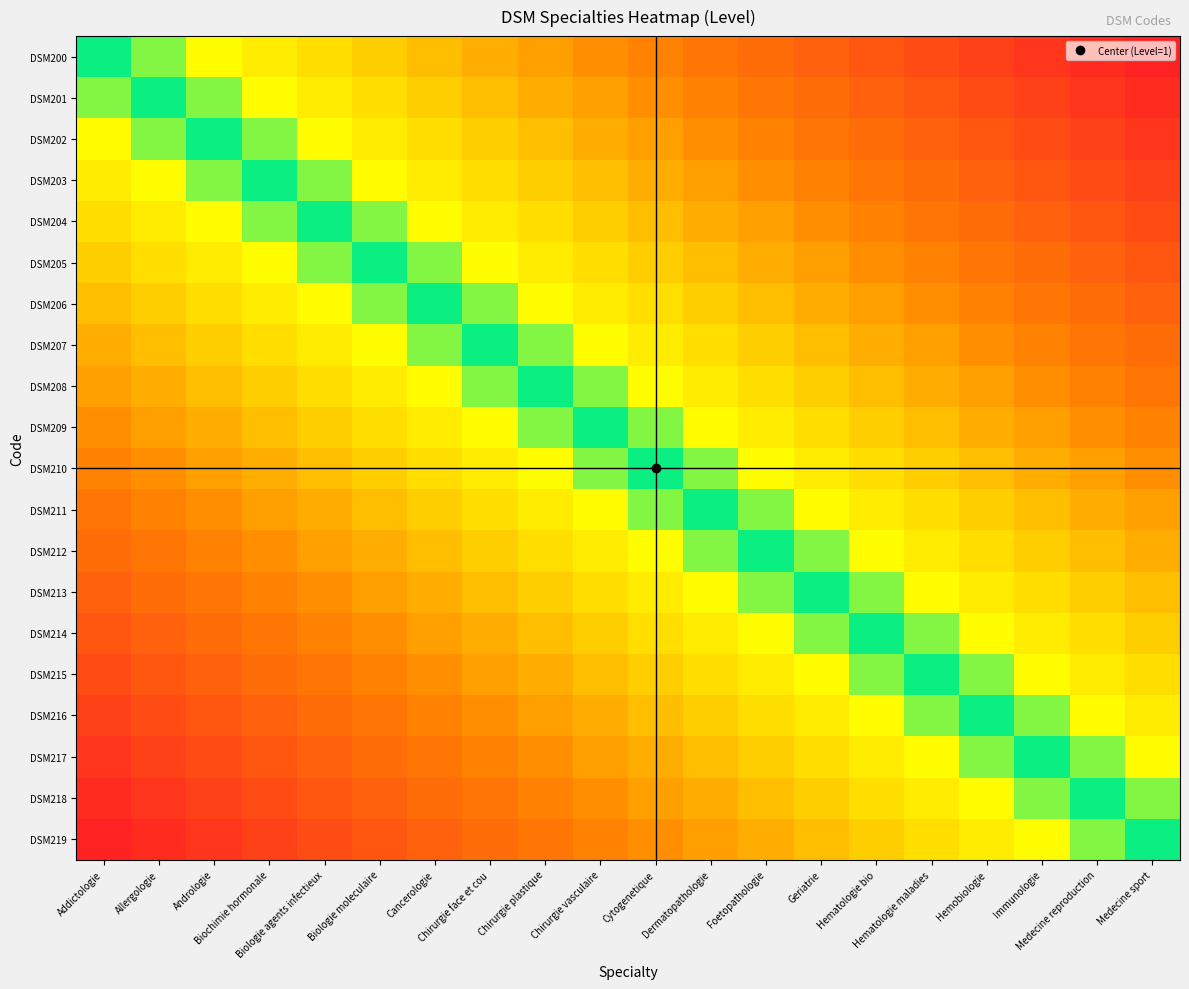

Which series has the largest range (max minus min)?

DSM200